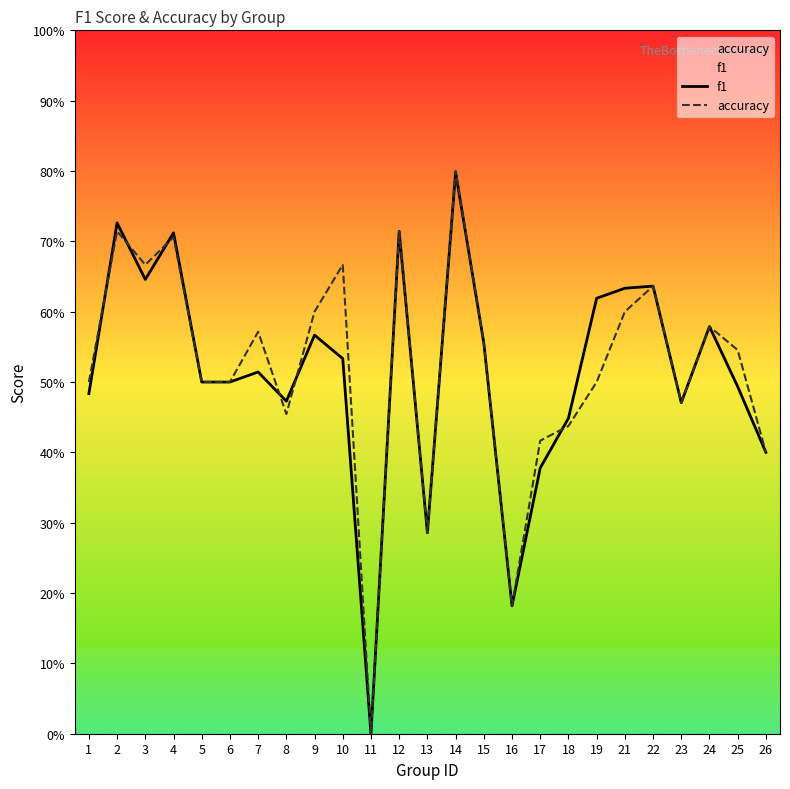

Read the accuracy value at 9.

0.6